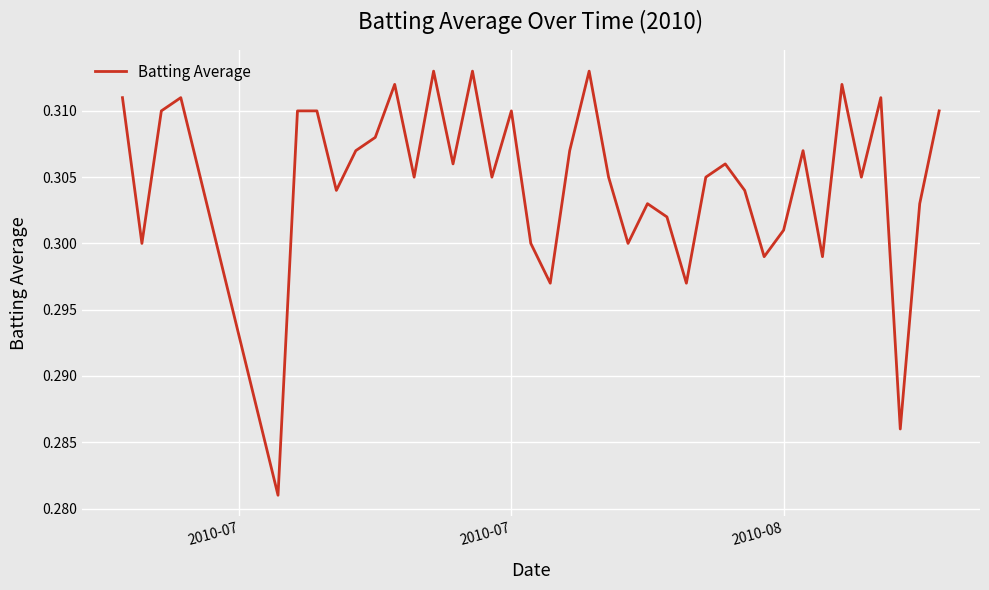

How many lines are shown in the chart?

1